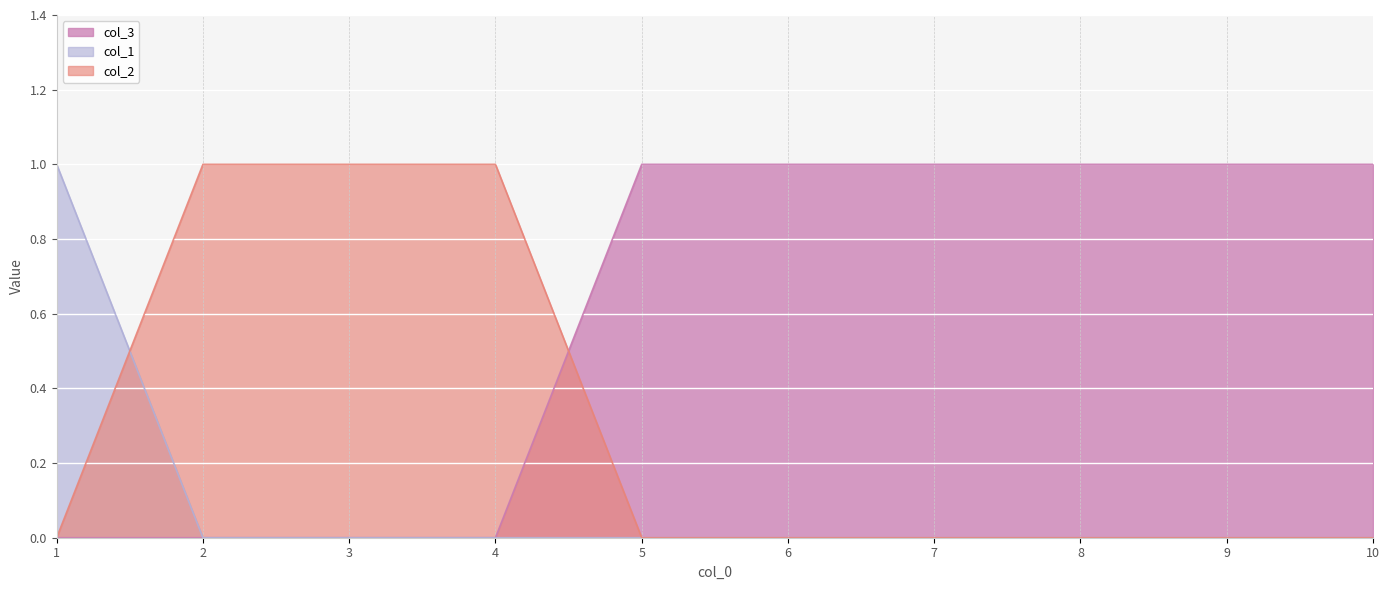

How many lines are shown in the chart?

3